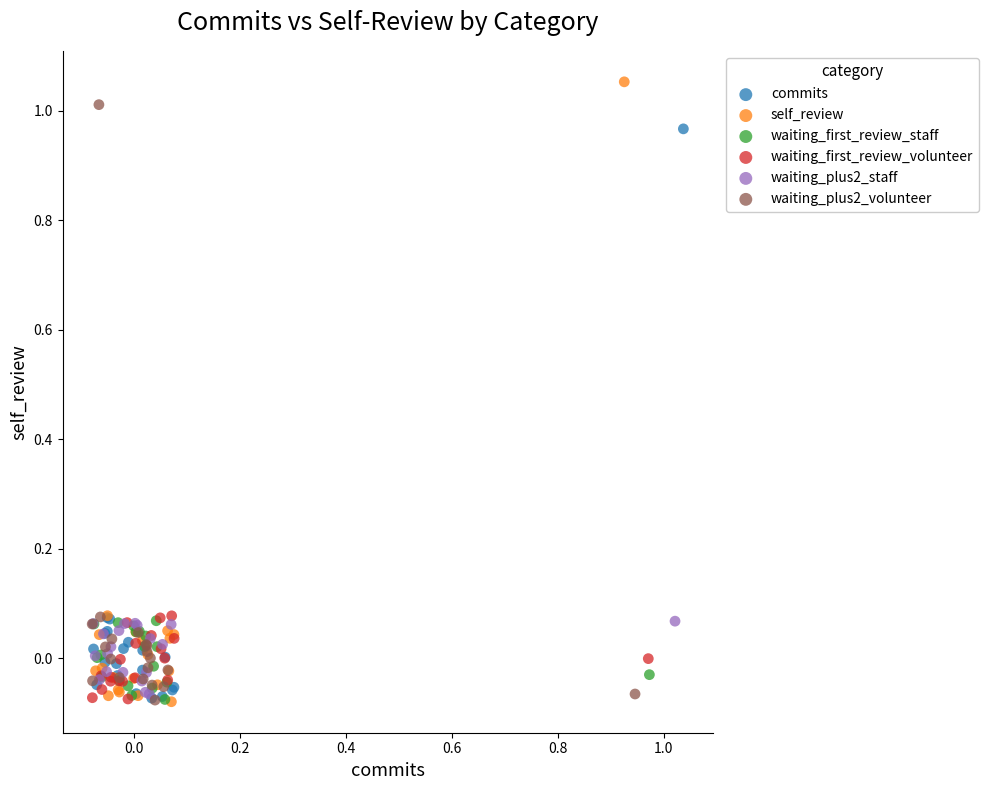

Which series has the widest spread of Y values?

self_review